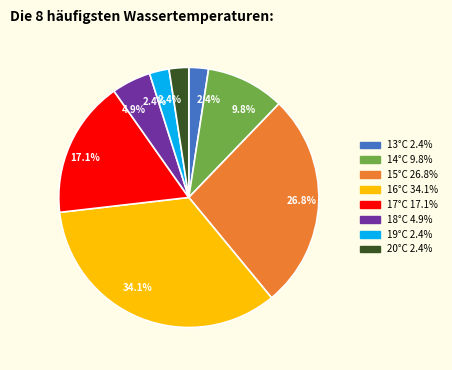

Does any single category account for the majority?

No